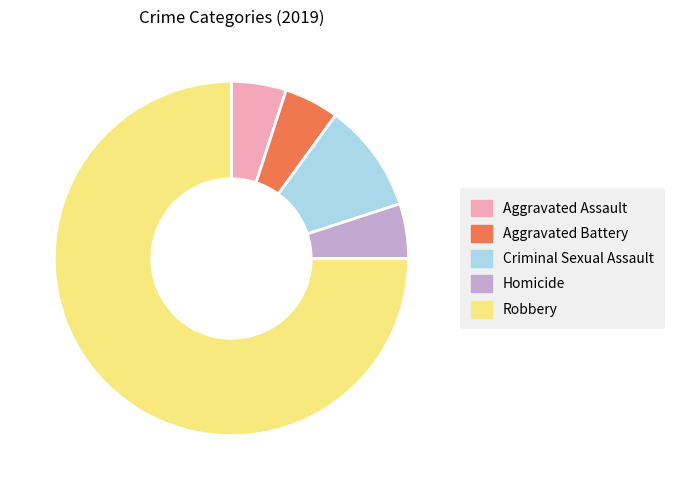

Approximately how many times larger is the value at Robbery compared to Aggravated Assault?

15.0